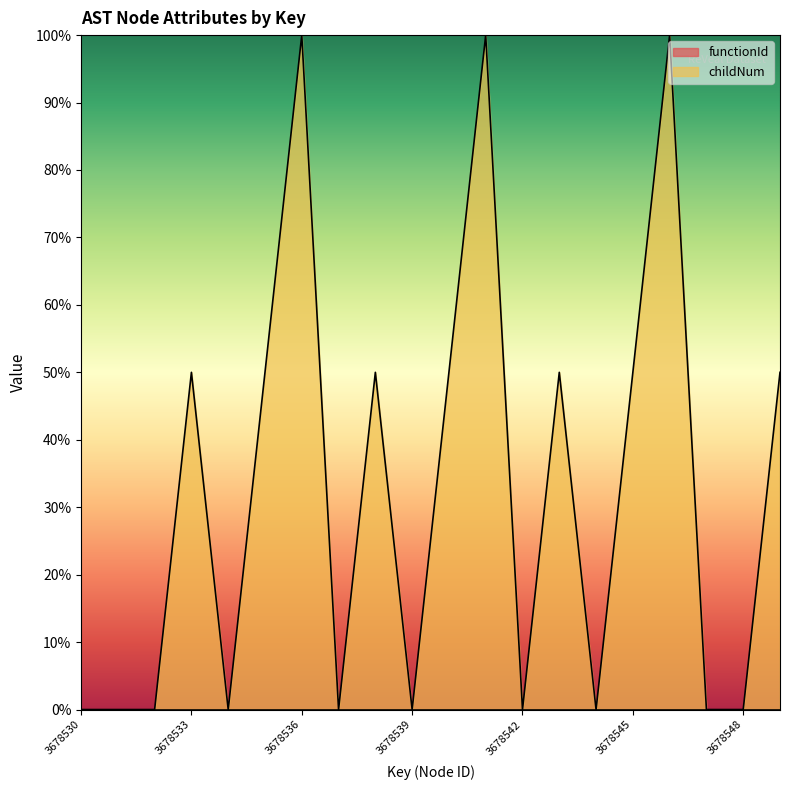

What value does the data have at 3678543?

0.5